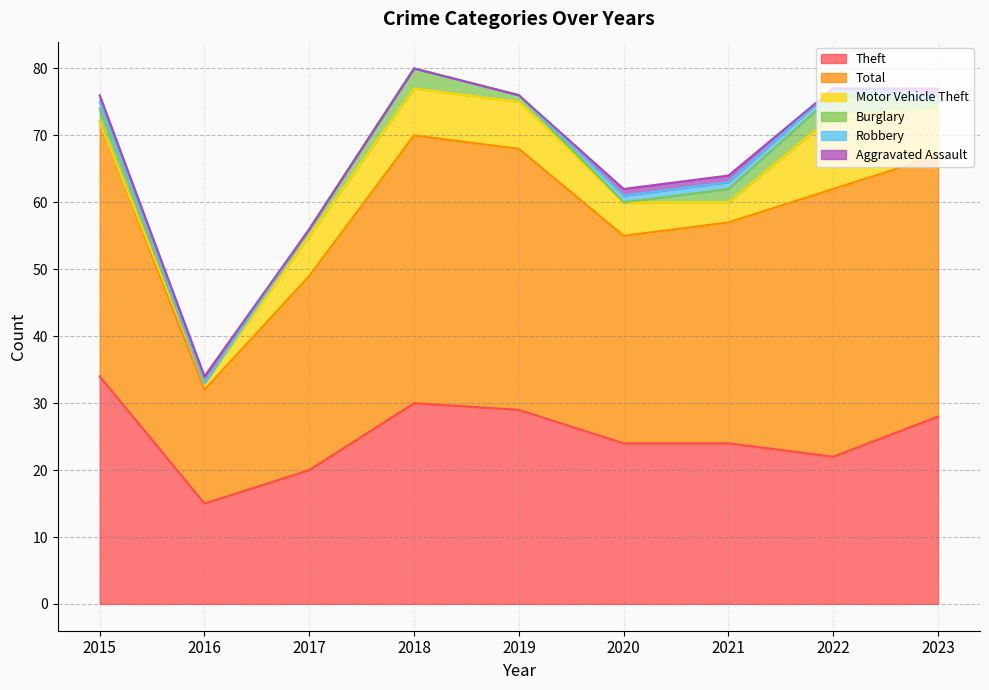

How many interior local peaks does the Burglary series have?

2